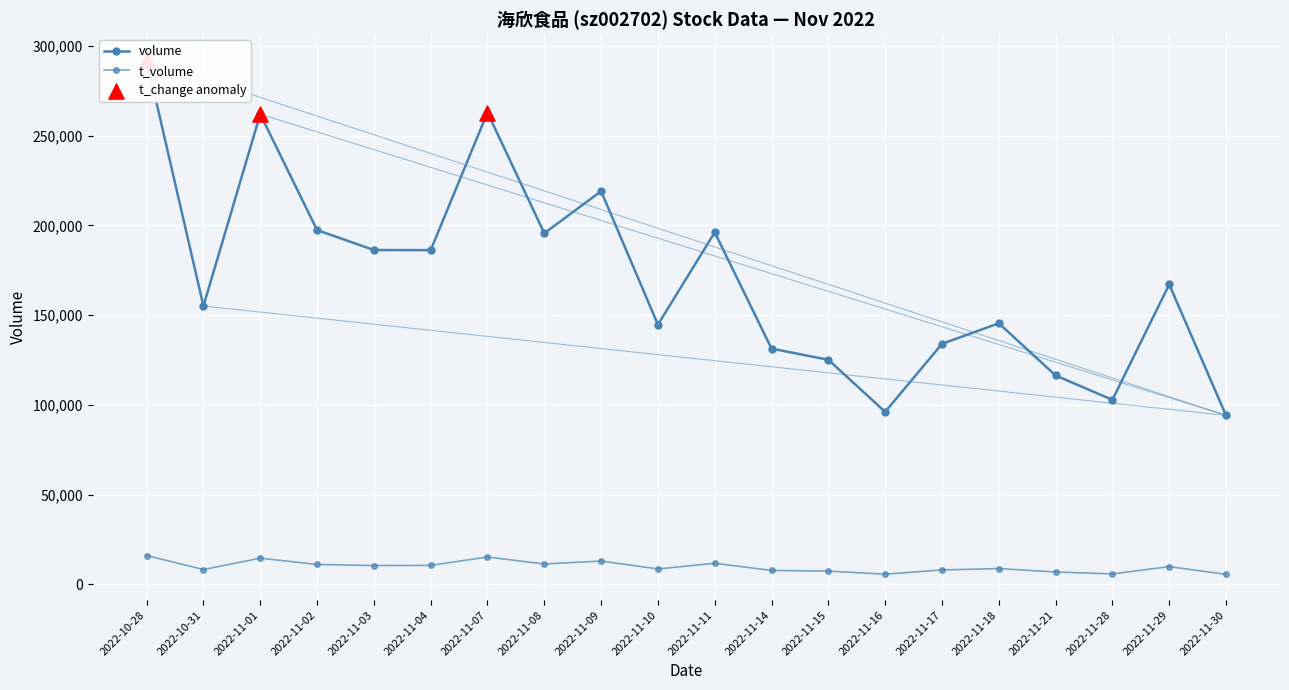

What are all the series names shown in the legend?

volume, t_volume